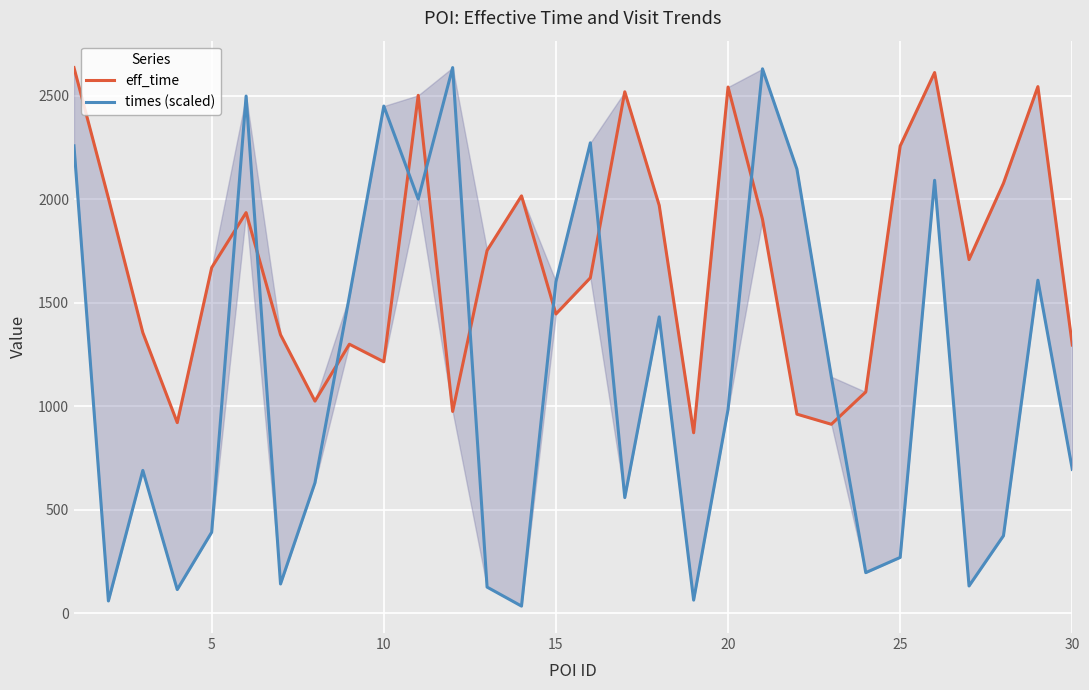

In eff_time, how many points are lower than both neighbors (excluding endpoints)?

8